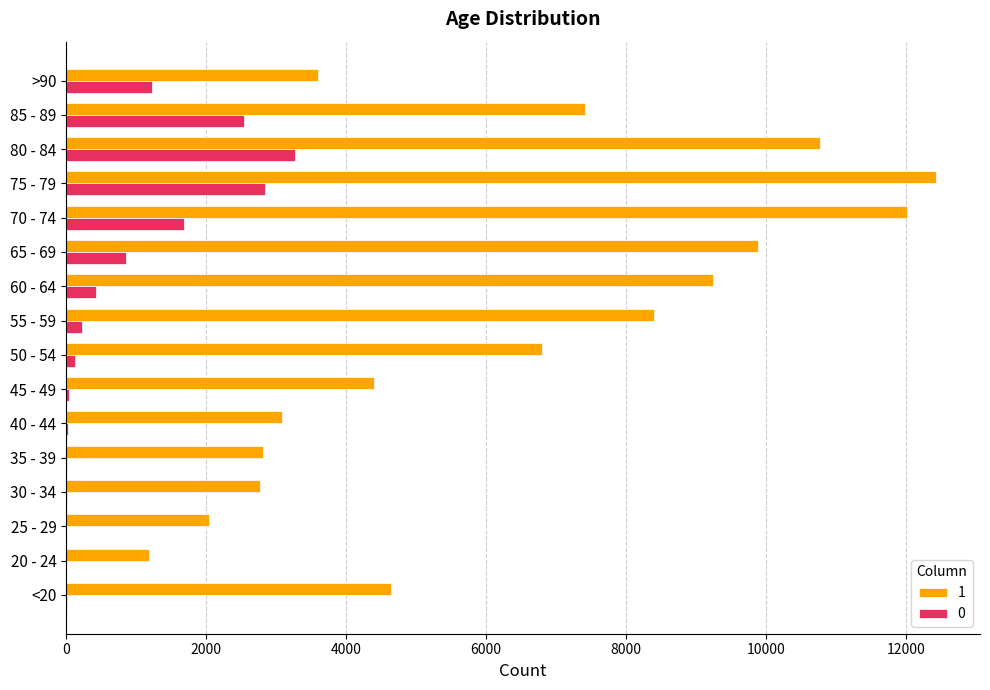

What is the sum of all 1 values?

101482